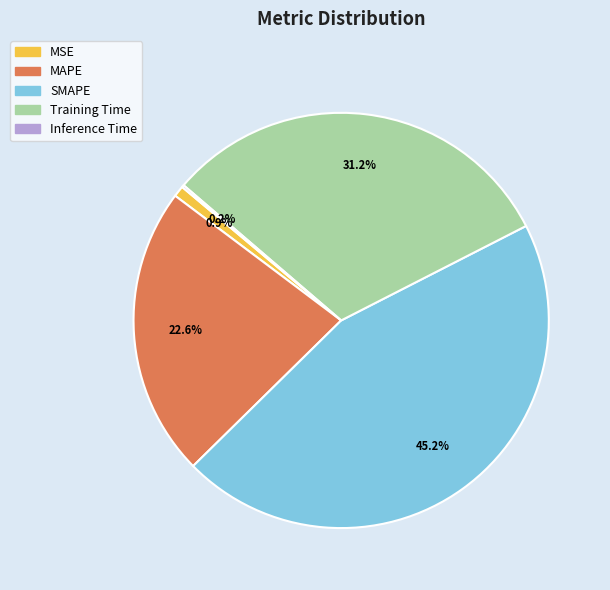

Which category has the biggest portion of the pie?

SMAPE